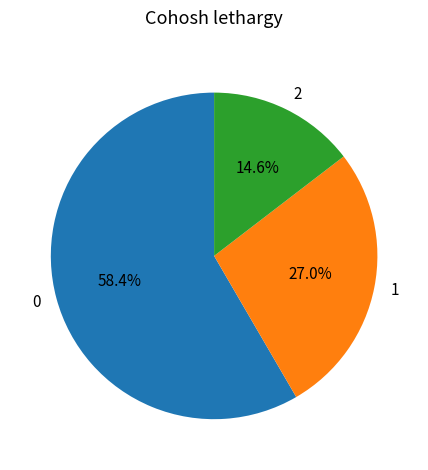

How many segments does this pie chart have?

3